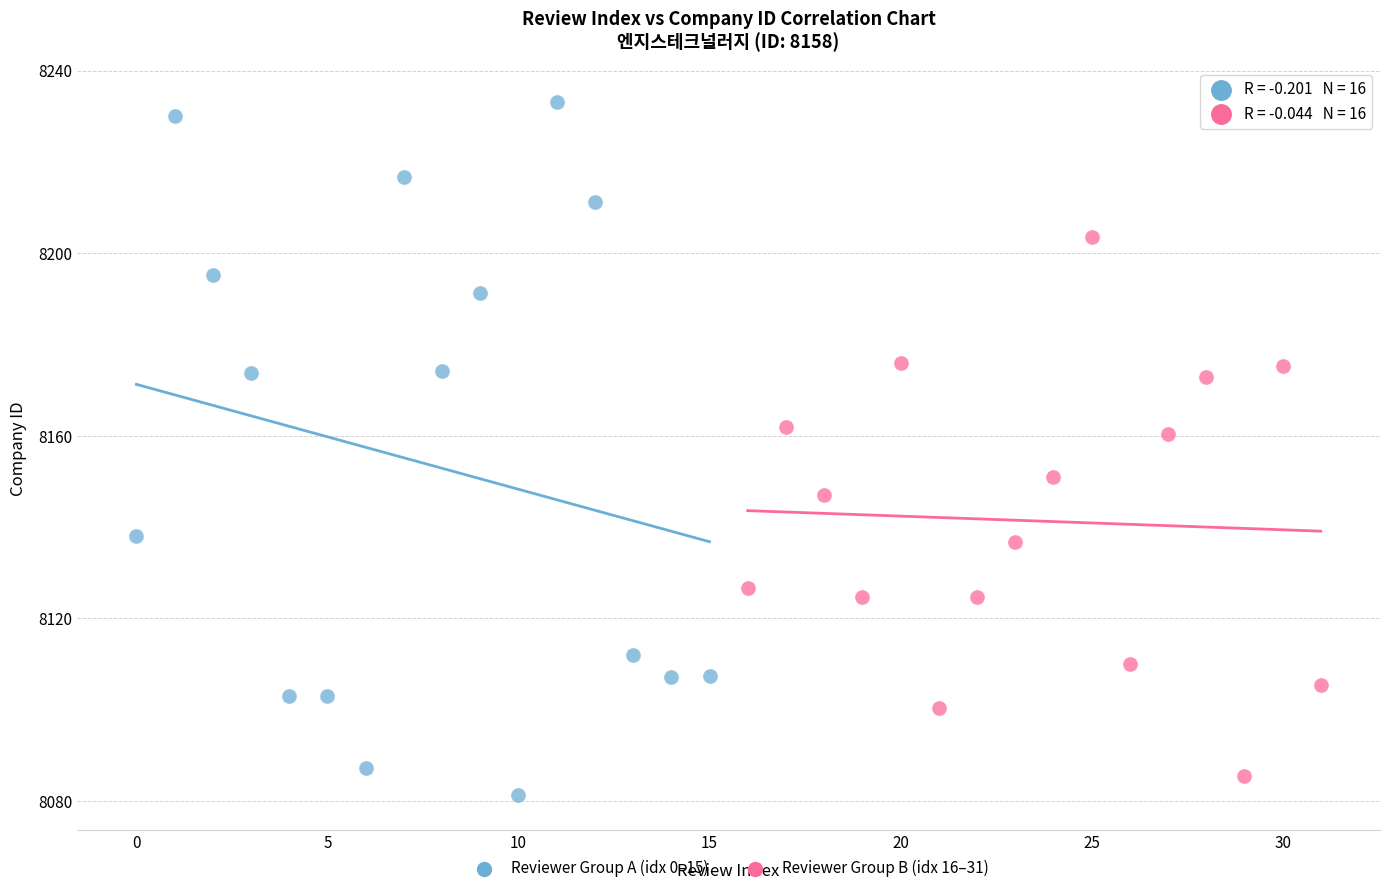

Which series contains the highest Y value?

Reviewer Group A (idx 0–15)